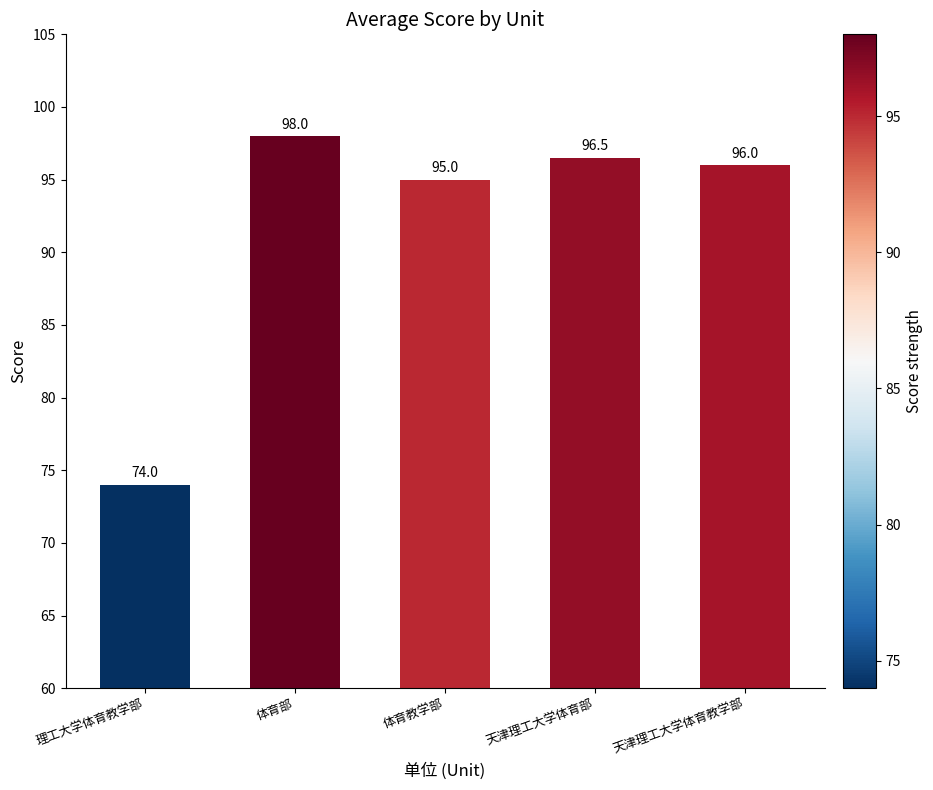

List the labels in order of value, smallest first.

理工大学体育教学部, 体育教学部, 天津理工大学体育教学部, 天津理工大学体育部, 体育部